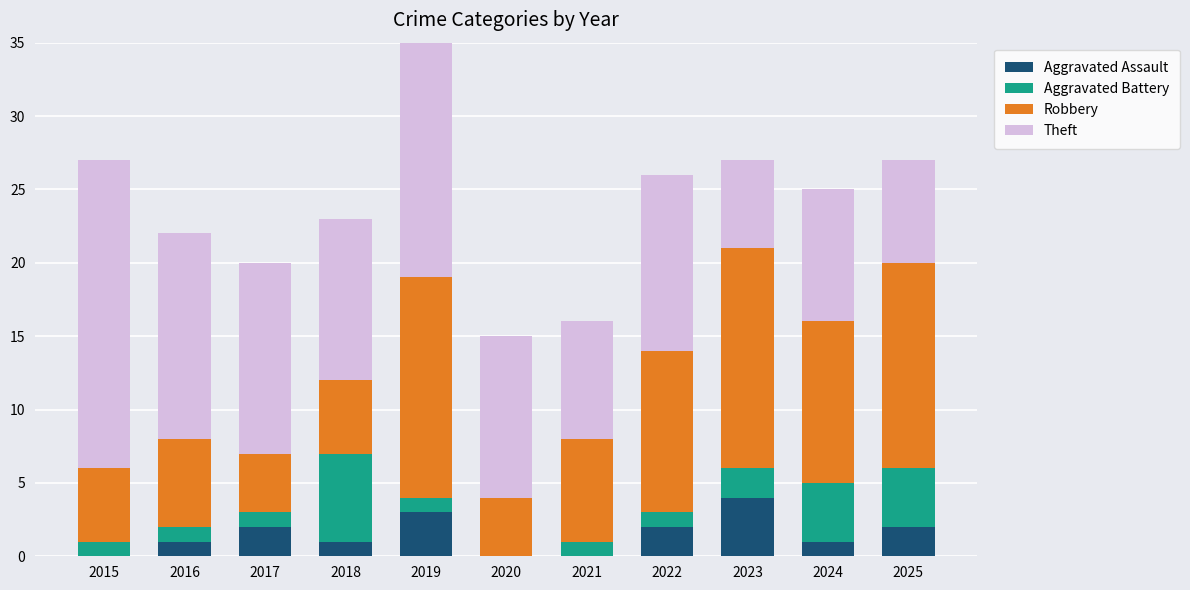

Which series has the largest total across all categories?

Theft